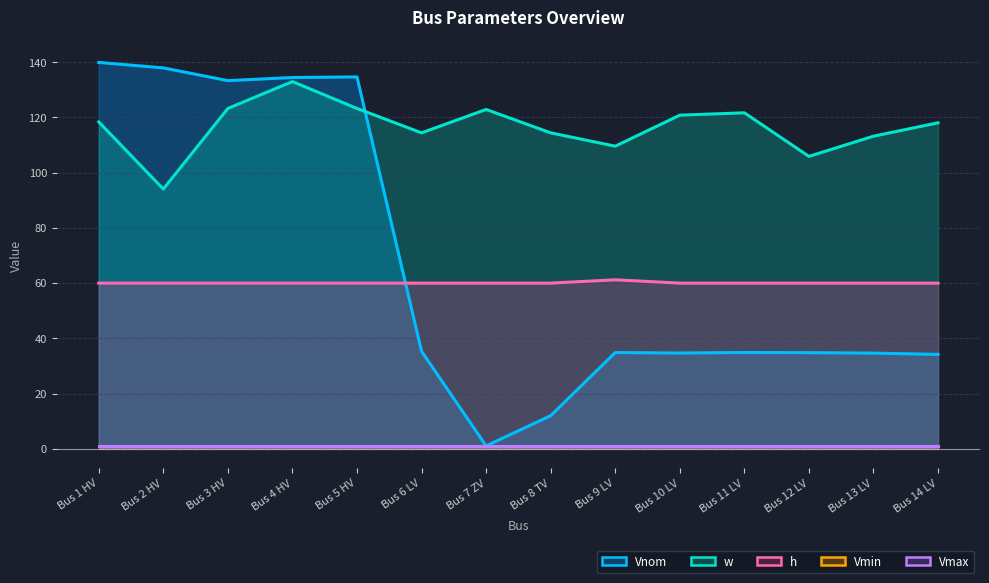

Does the chart display data point markers on the line(s)?

No